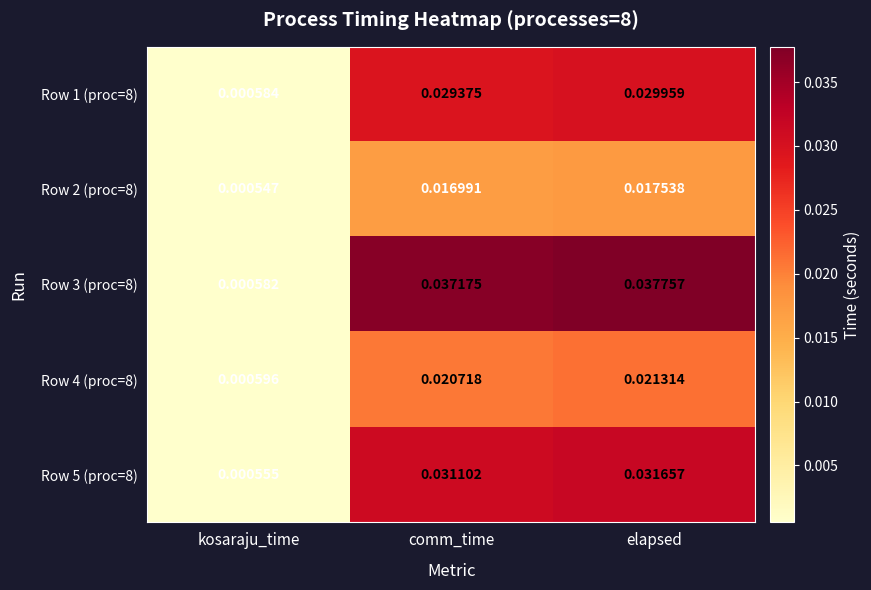

List the labels in order of Row 5 (proc=8) value, smallest first.

kosaraju_time, comm_time, elapsed